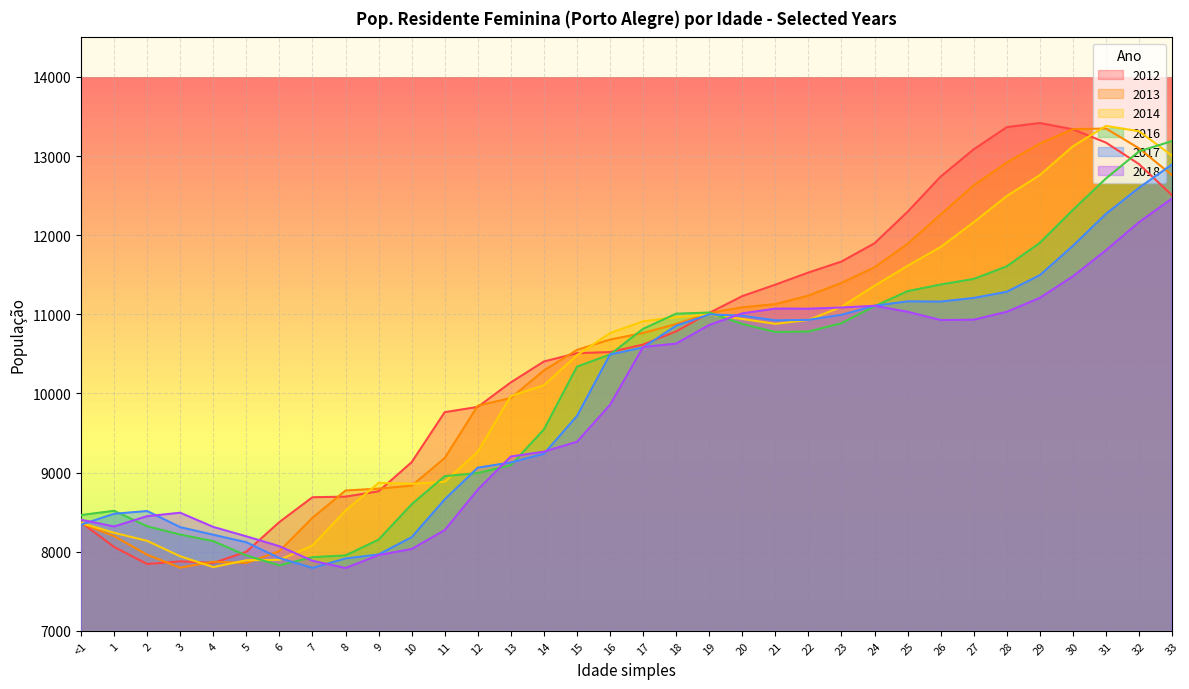

What is the greatest value displayed?

13418